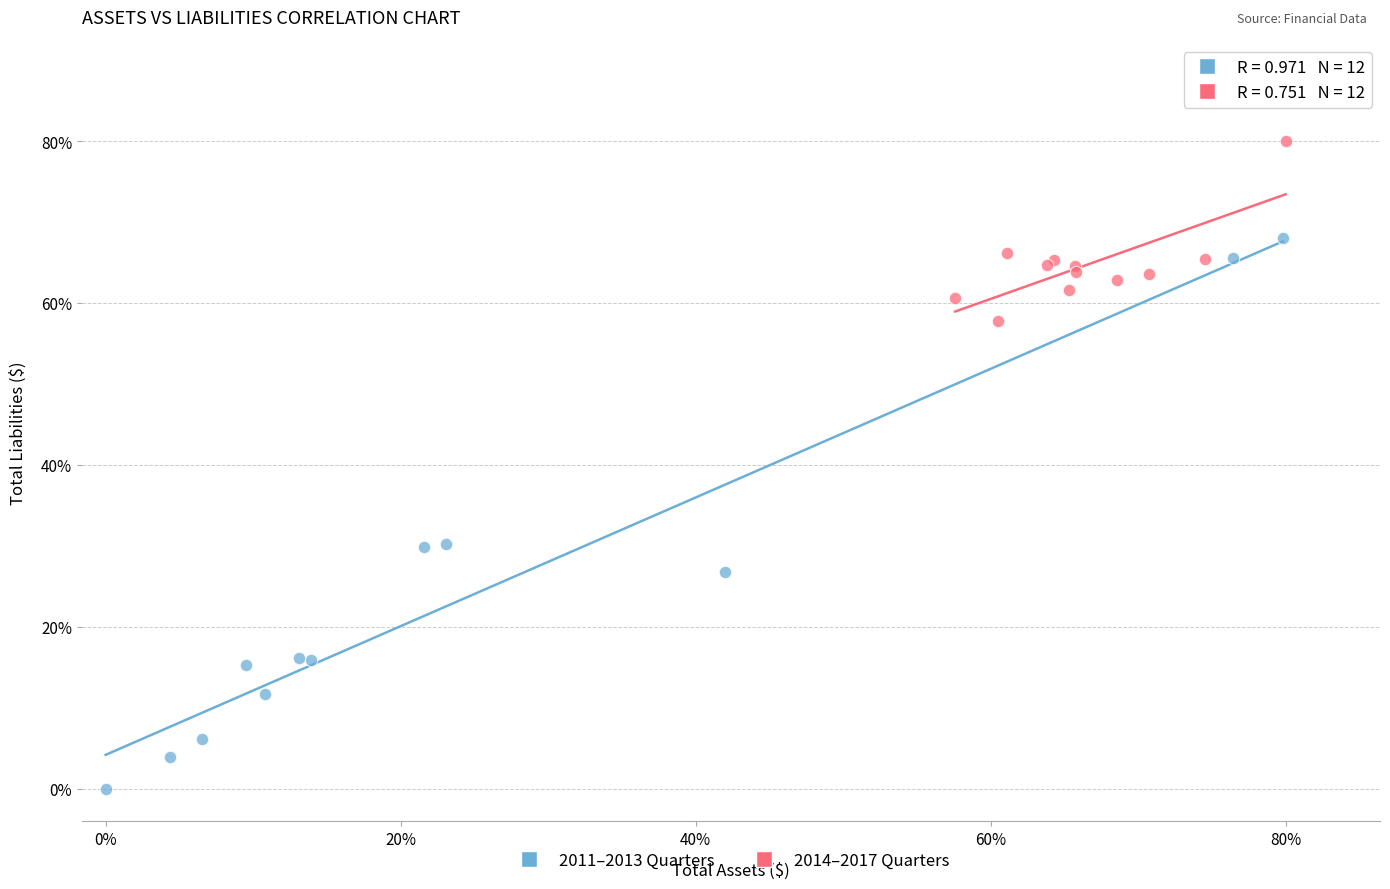

What are all the series names shown in the legend?

2011–2013 Quarters, 2014–2017 Quarters